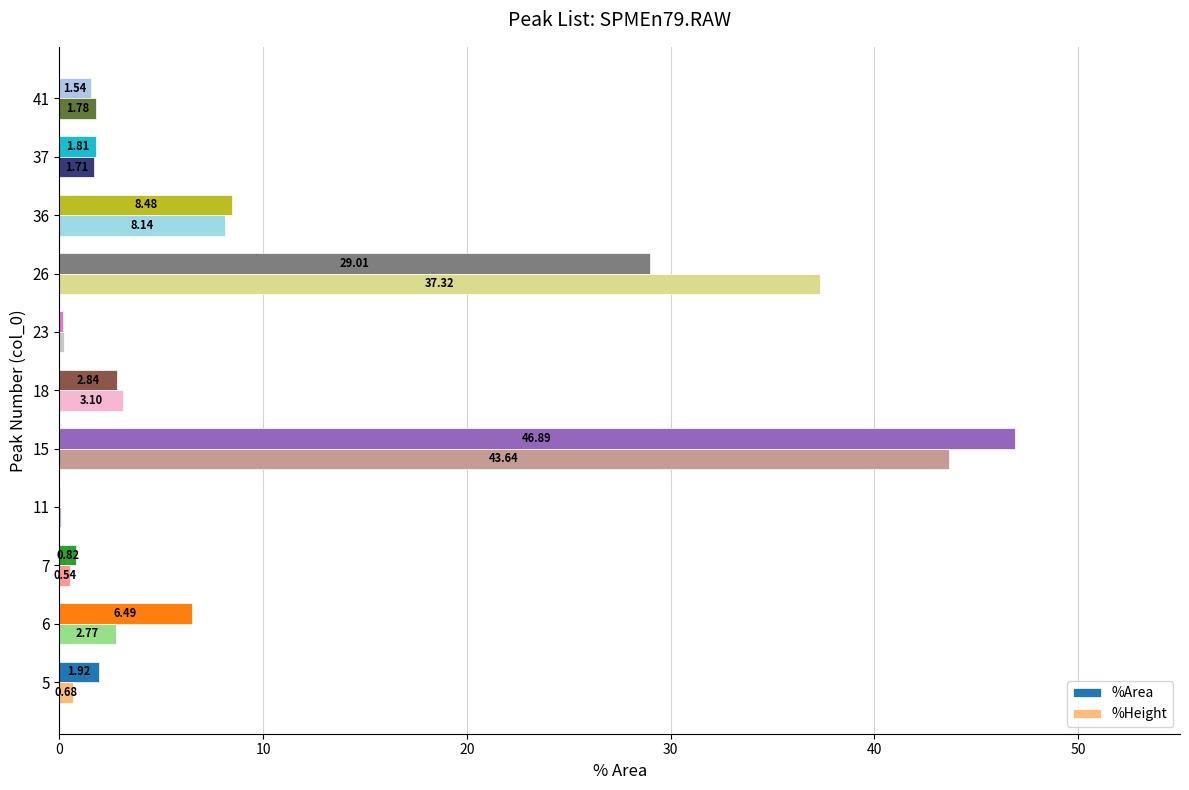

How many values in the %Area series exceed 1?

8